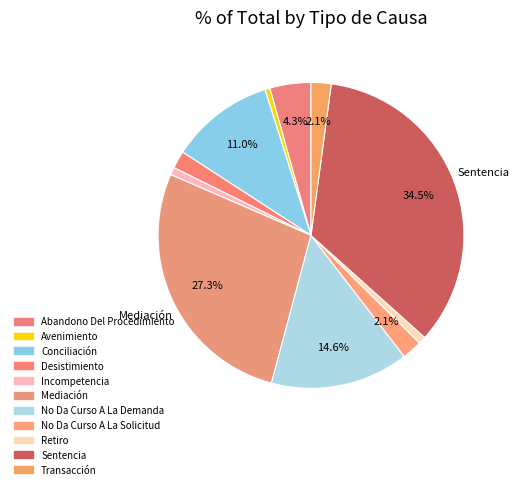

What is the ratio of the value at Incompetencia to the value at Avenimiento?

1.5